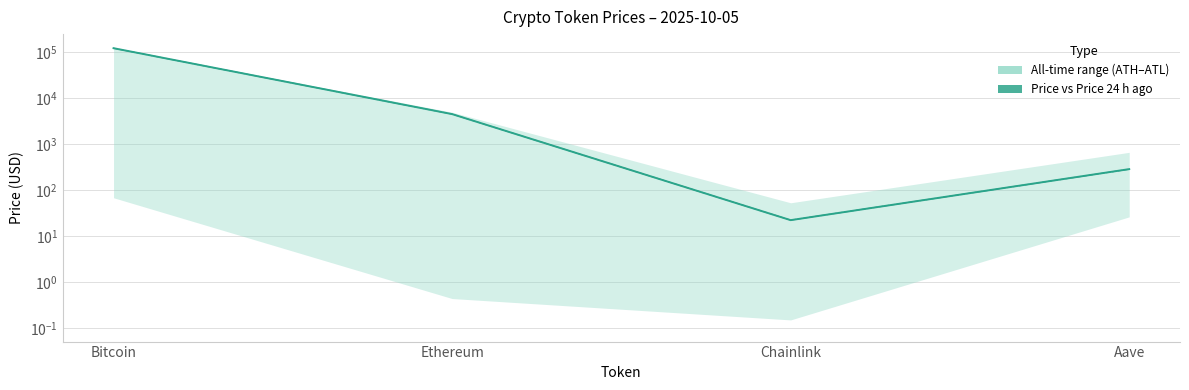

Where is price nearest to the value 61312?

Ethereum